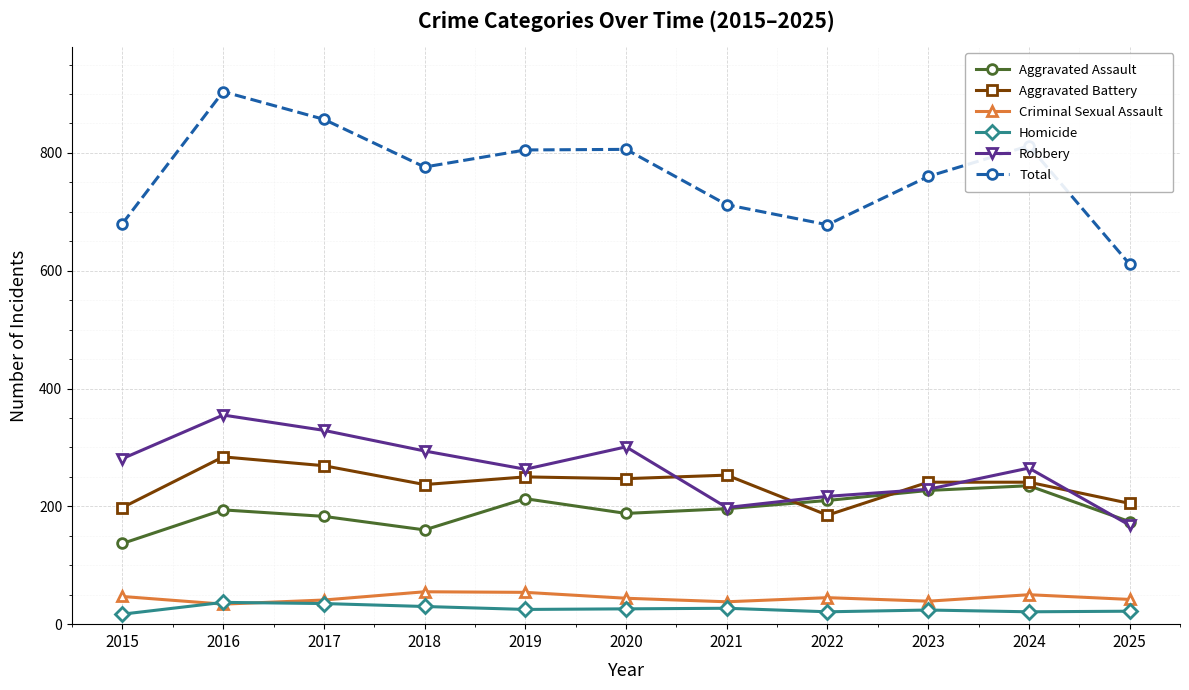

How many lines are shown in the chart?

6